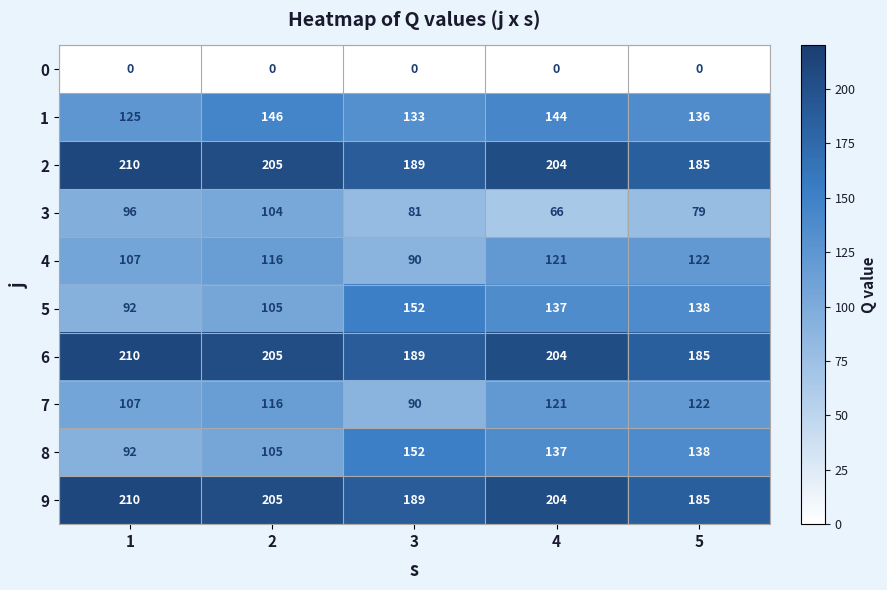

What is the average value of the 4 series?

111